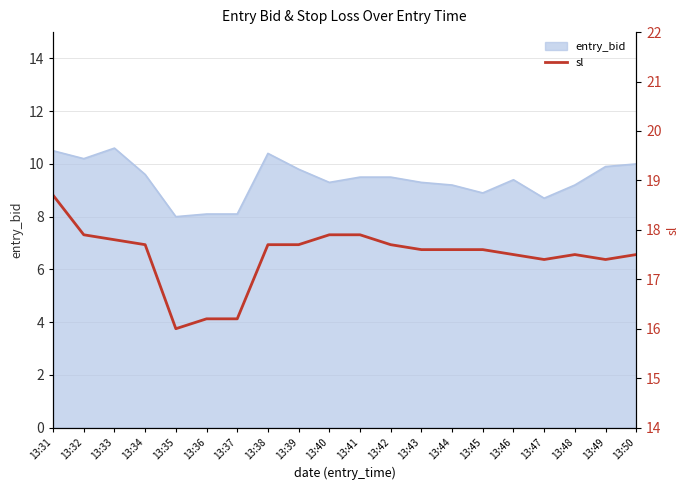

What is the smallest value displayed?

16.0